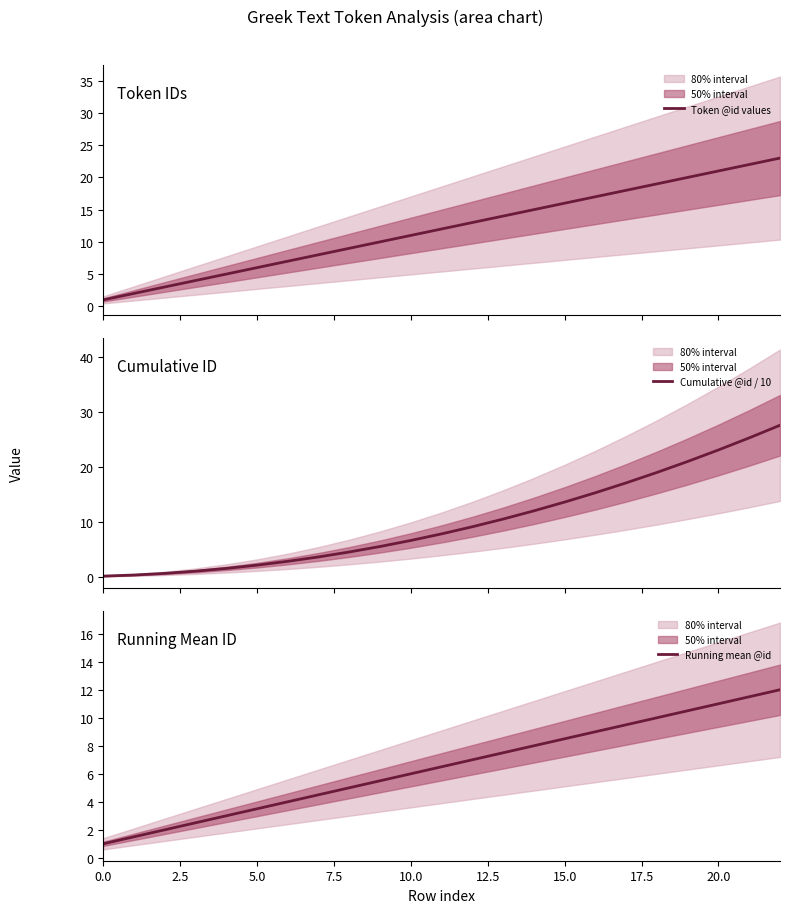

Reading left to right, list all the values displayed in this chart.

Token @id values: 1.0	2.0	3.0	4.0	5.0	6.0	7.0	8.0	9.0	10.0	11.0	12.0	13.0	14.0	15.0	16.0	17.0	18.0	19.0	20.0	21.0	22.0	23.0
Cumulative @id / 10: 0.1	0.3	0.6	1.0	1.5	2.1	2.8	3.6	4.5	5.5	6.6	7.8	9.1	10.5	12.0	13.6	15.3	17.1	19.0	21.0	23.1	25.3	27.6
Running mean @id: 1.0	1.5	2.0	2.5	3.0	3.5	4.0	4.5	5.0	5.5	6.0	6.5	7.0	7.5	8.0	8.5	9.0	9.5	10.0	10.5	11.0	11.5	12.0